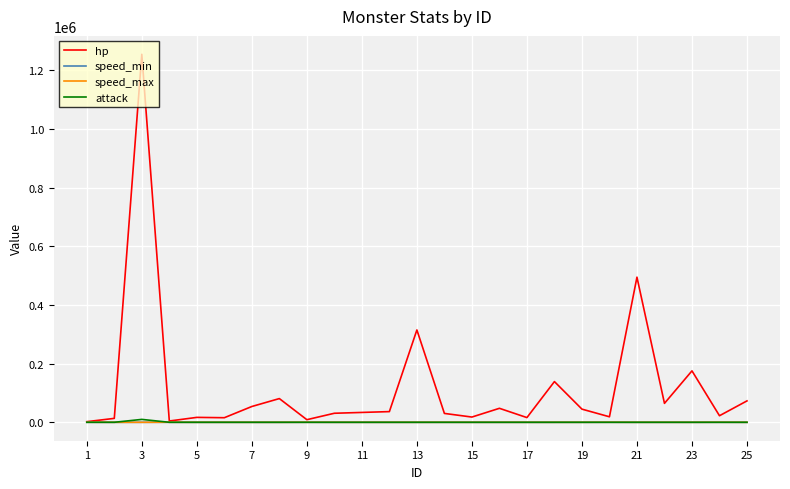

Which series has the largest total across all categories?

hp